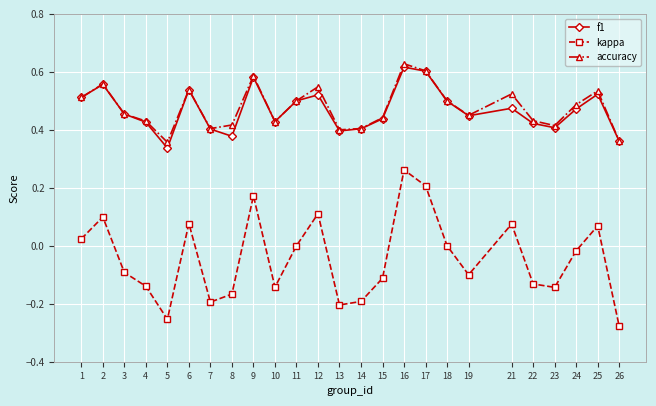

Is it true that f1 equals 0.4 at 19?

True